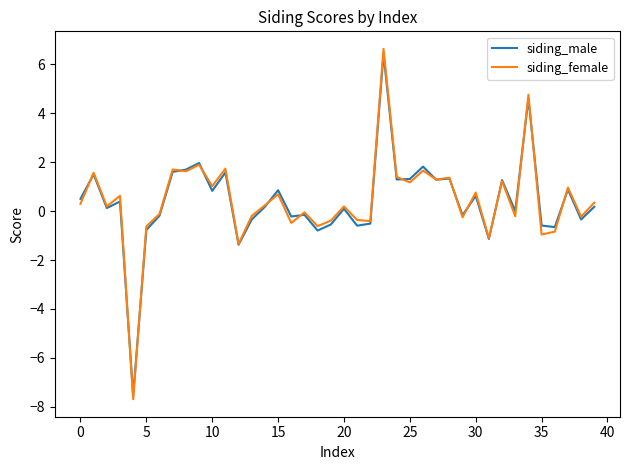

What is the lowest value of the siding_male series?

-7.5